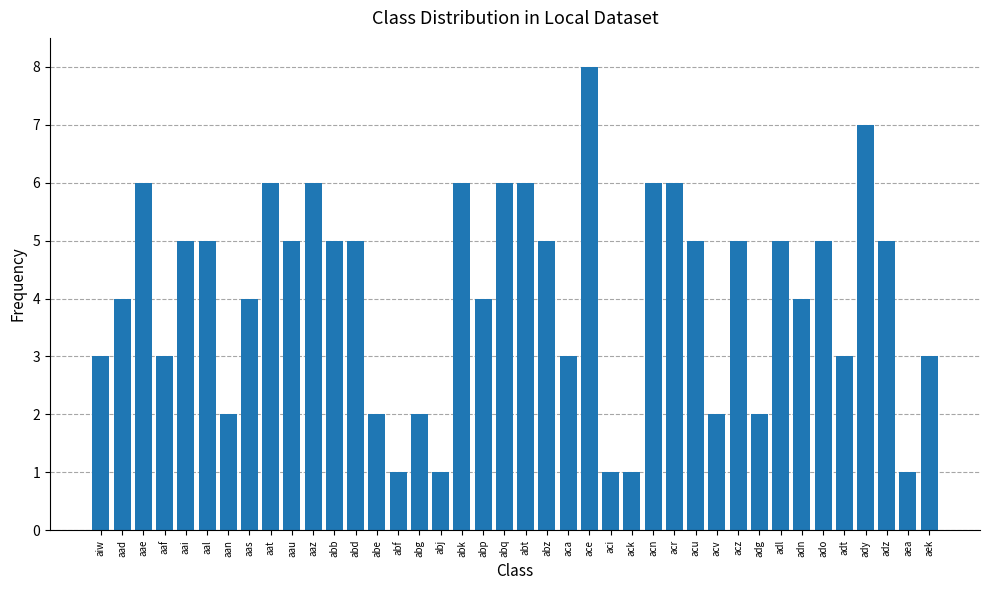

Reading left to right, extract all data points from this chart.

3	4	6	3	5	5	2	4	6	5	6	5	5	2	1	2	1	6	4	6	6	5	3	8	1	1	6	6	5	2	5	2	5	4	5	3	7	5	1	3